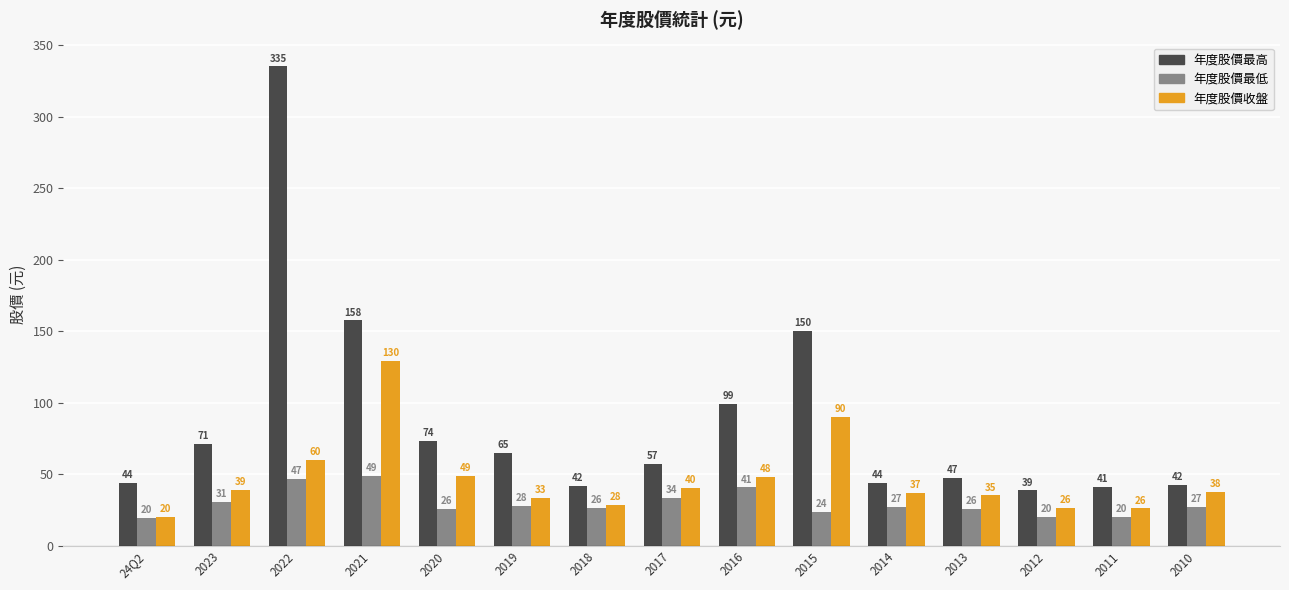

At which label is 年度股價收盤 closest to 75?

2022